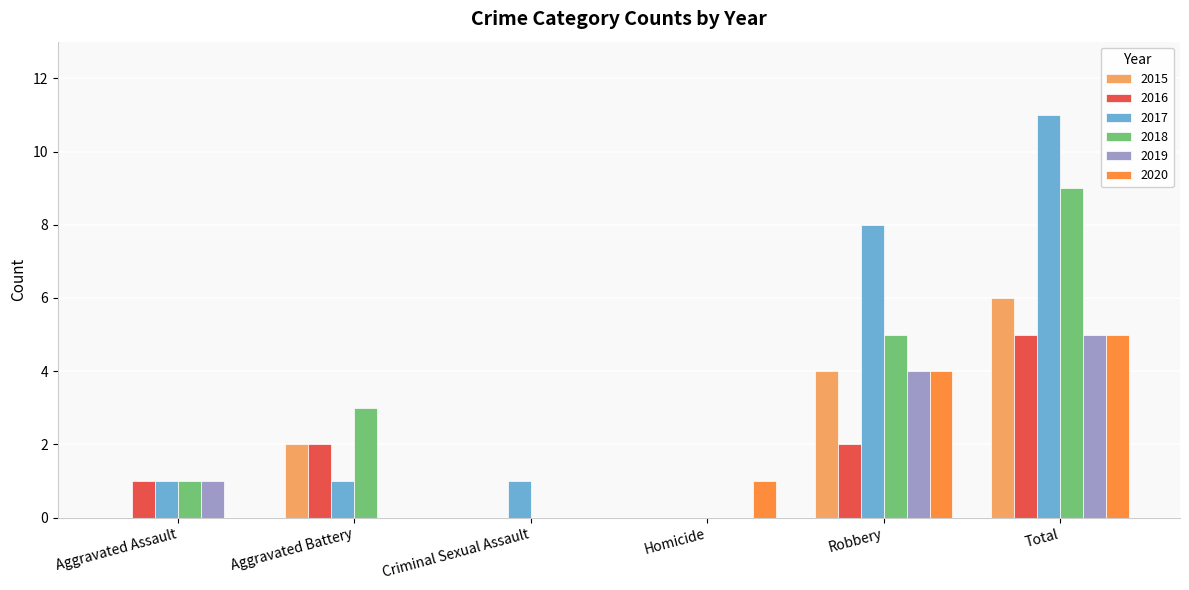

How many values in 2017 are above zero?

5